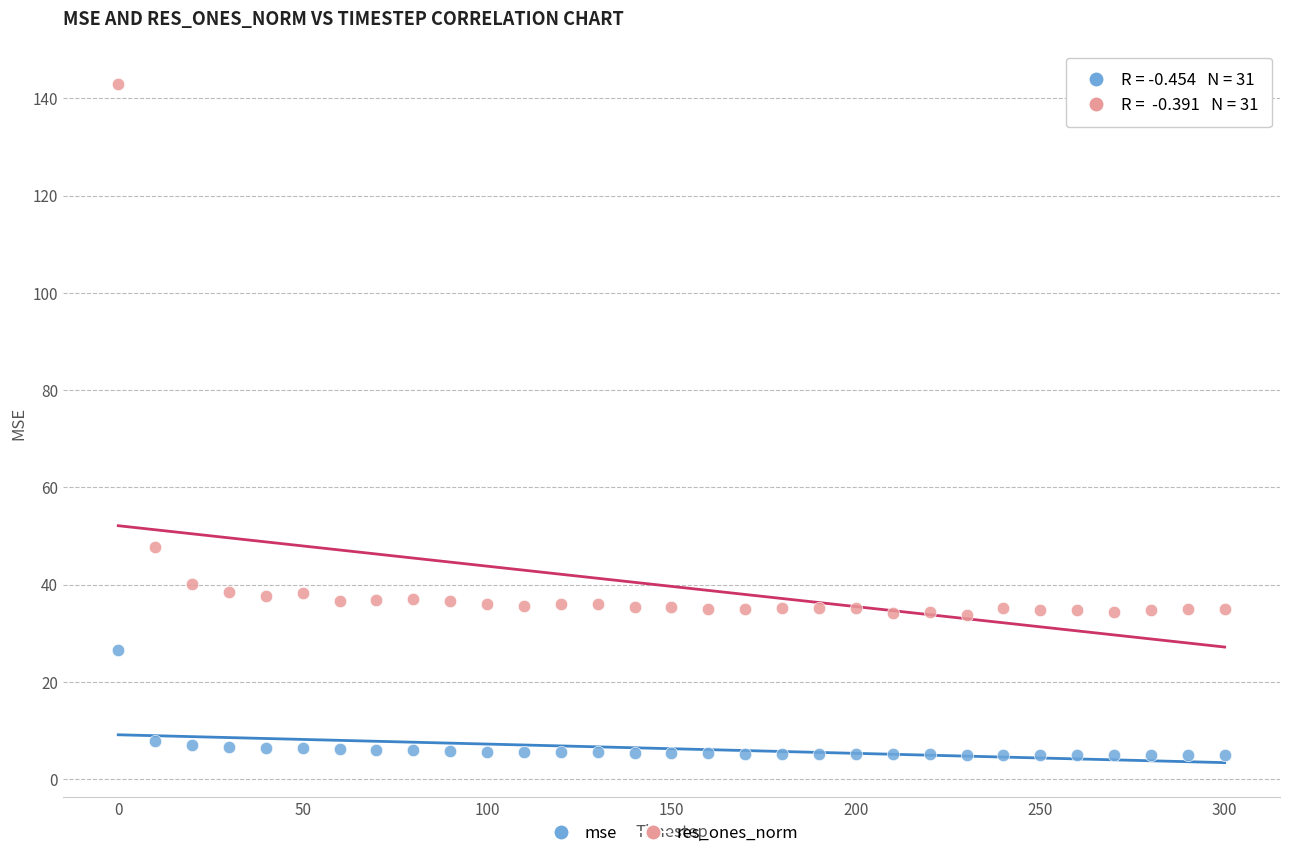

Which series has the widest spread of Y values?

res_ones_norm